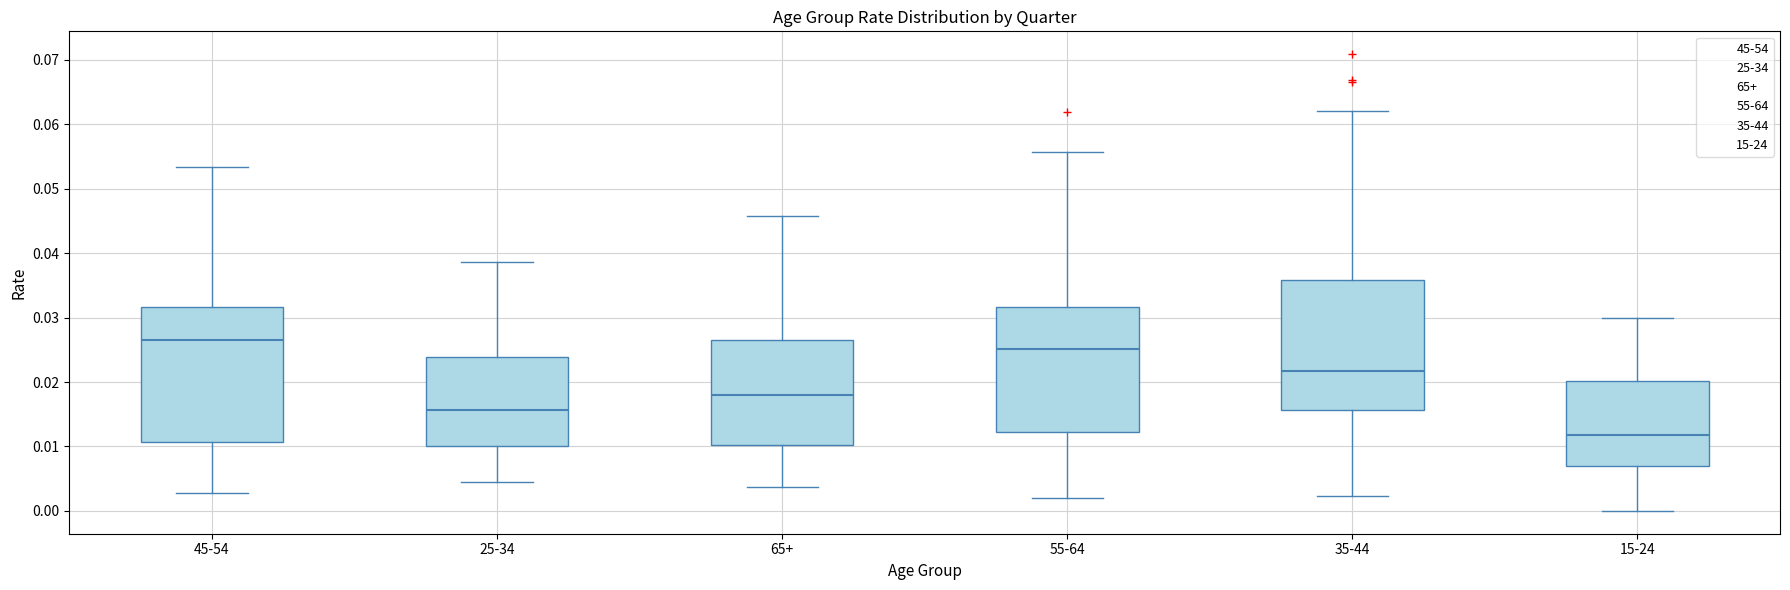

Which box has the highest median line?

45-54